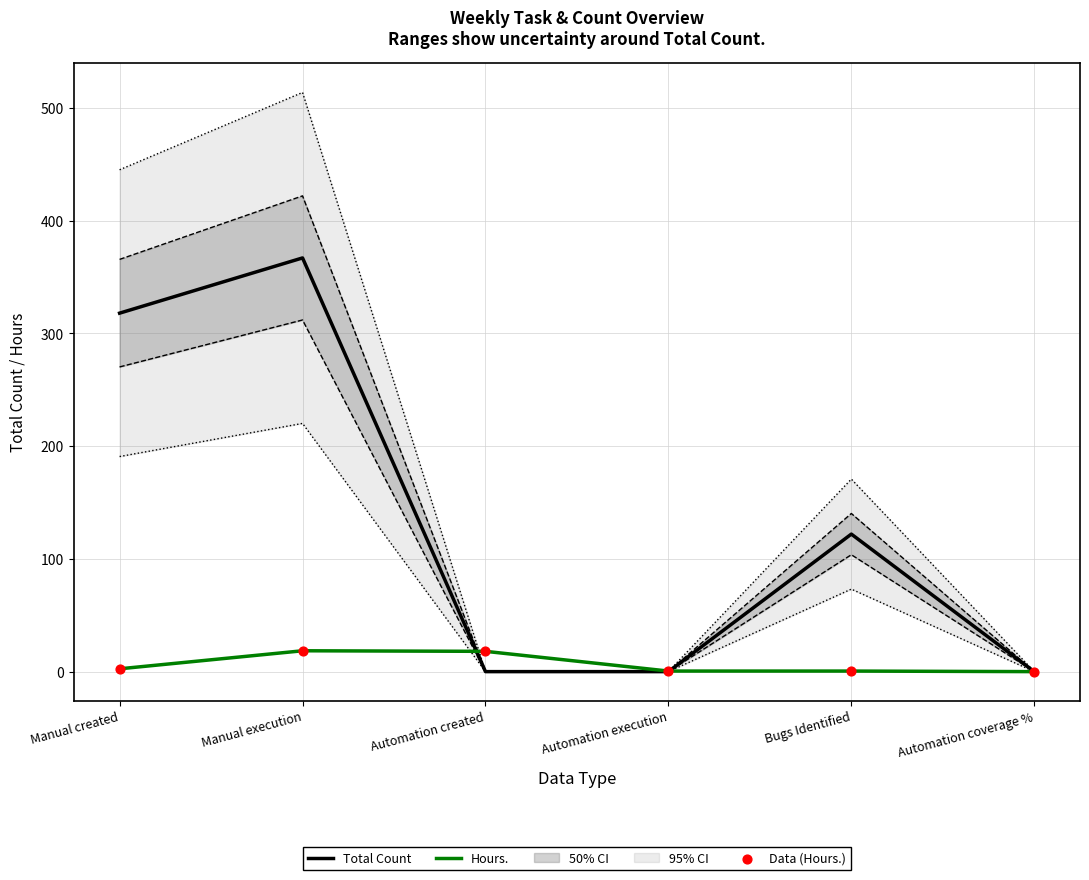

What is the total value across all series at Automation execution?

1.0